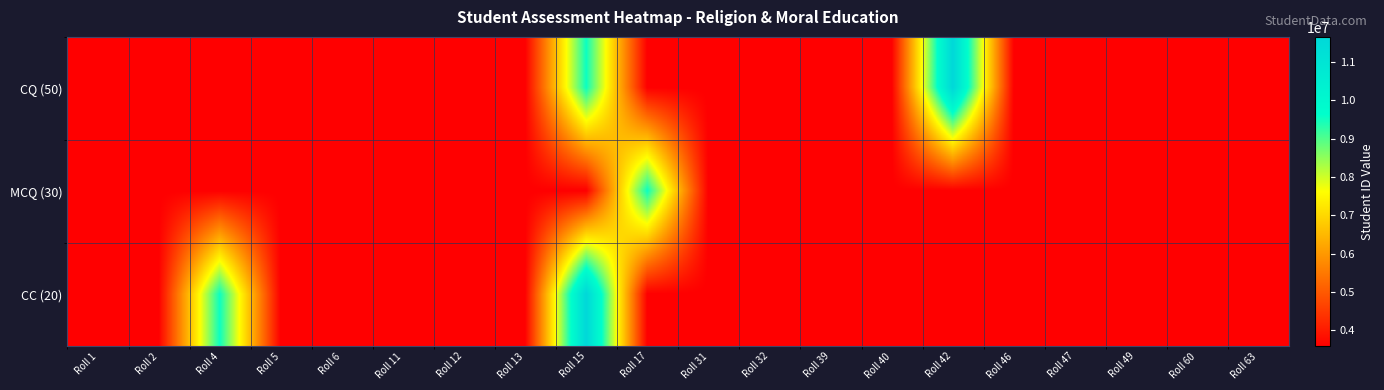

At which category is the sum across all series the highest?

Roll 15